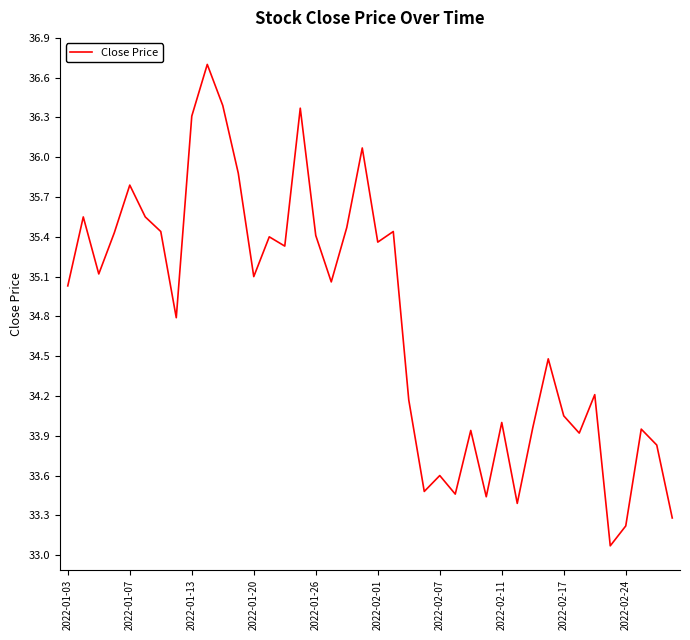

Does the chart have visible grid lines?

No